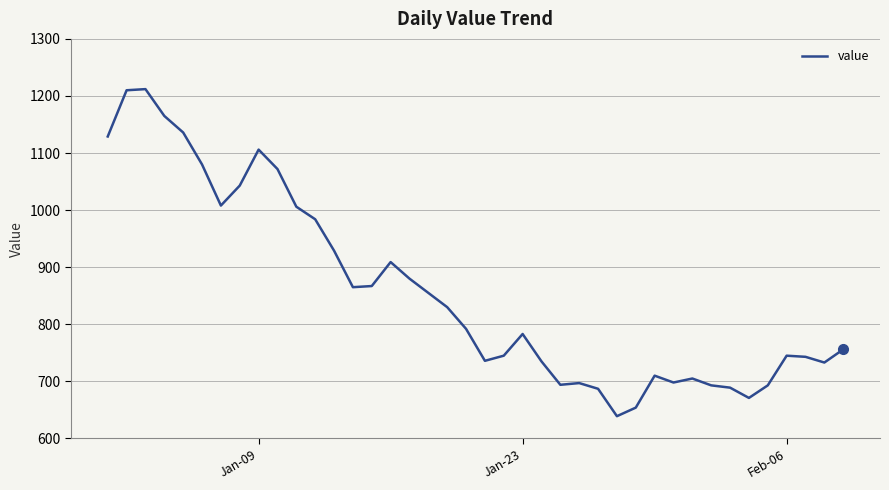

What is the difference between the maximum and minimum values?

573